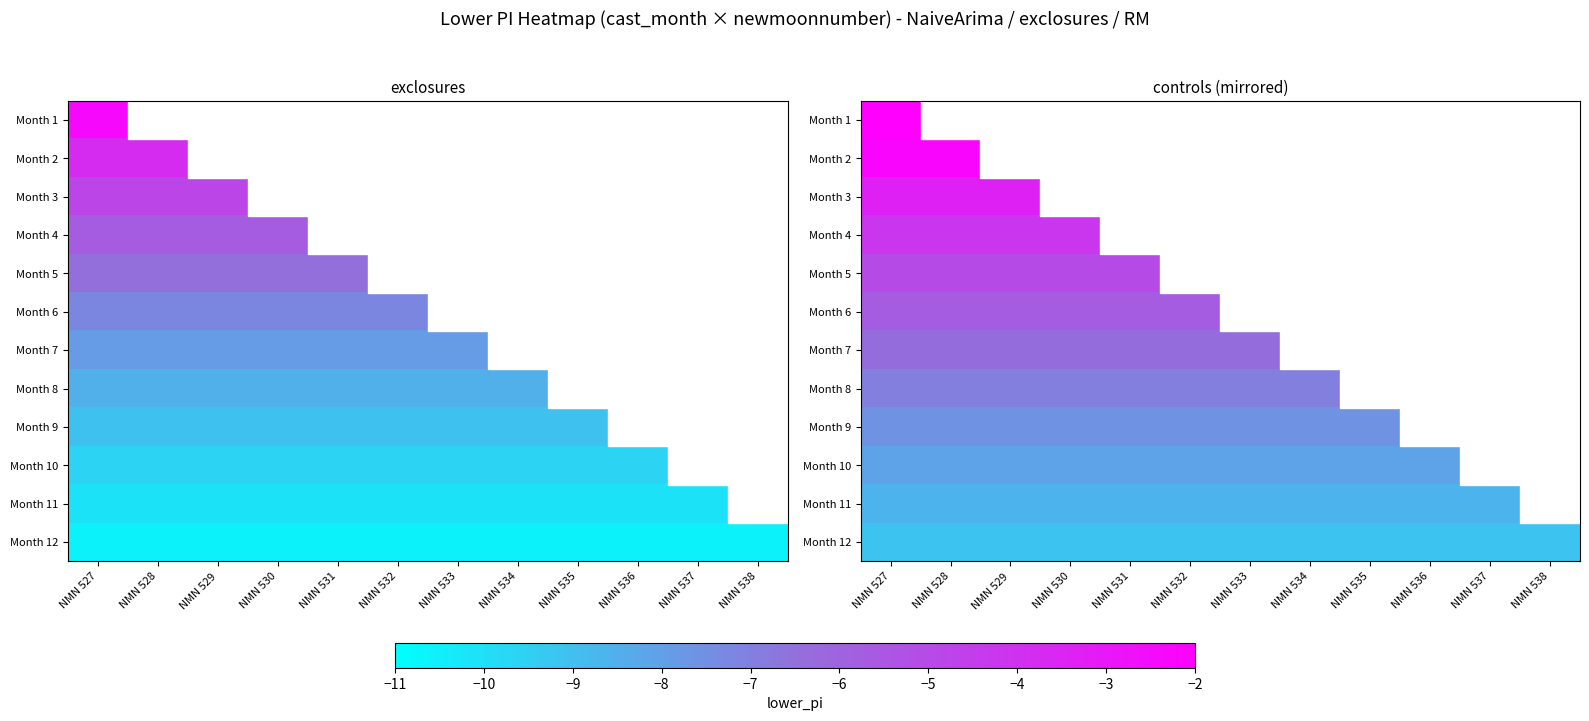

What is the spread (max minus min) of values at NMN 527?

8.3